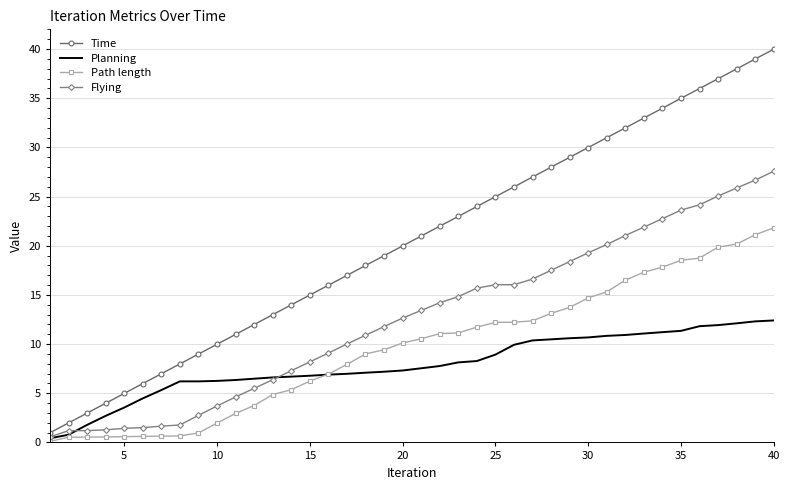

What is the minimum value for Time?

1.0